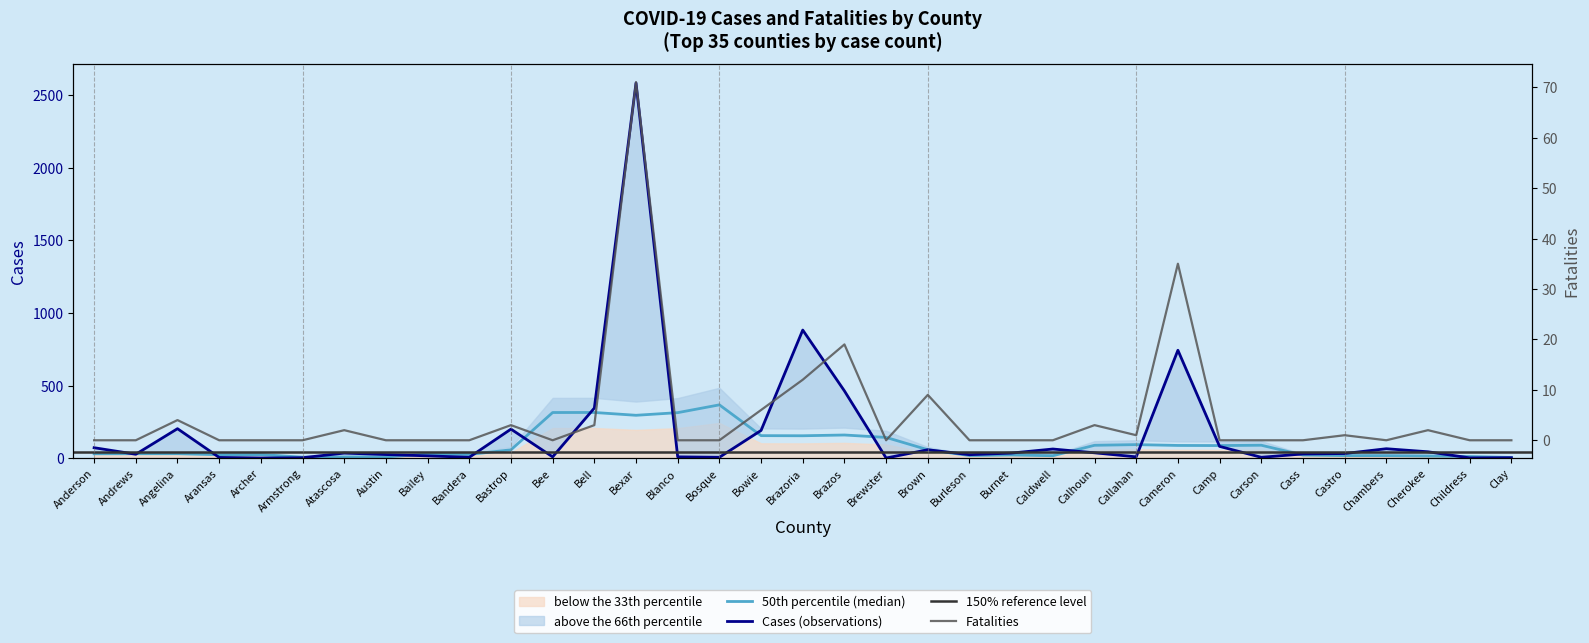

What is the difference between the second highest and minimum values in the Fatalities series?

35